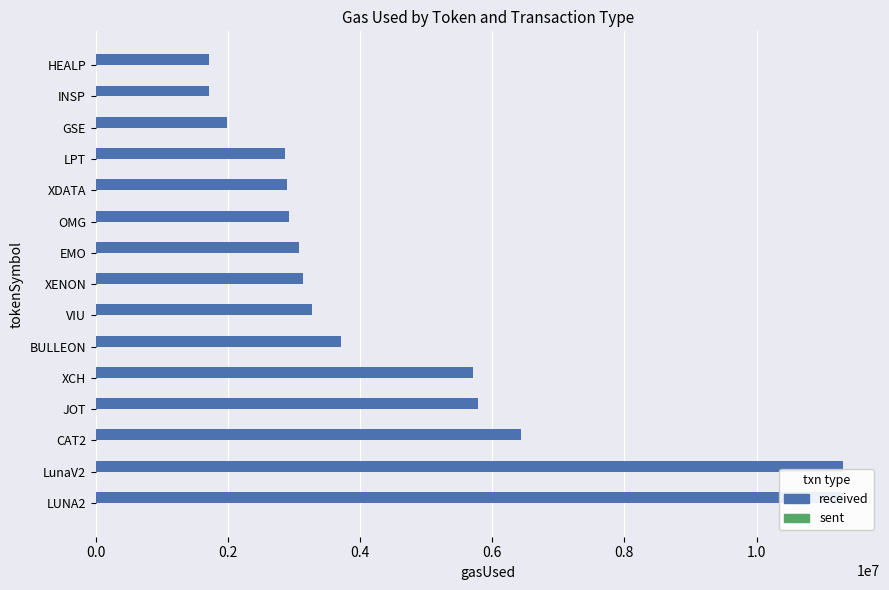

True or false: sent has a value of 0.1 at 1.2.

False